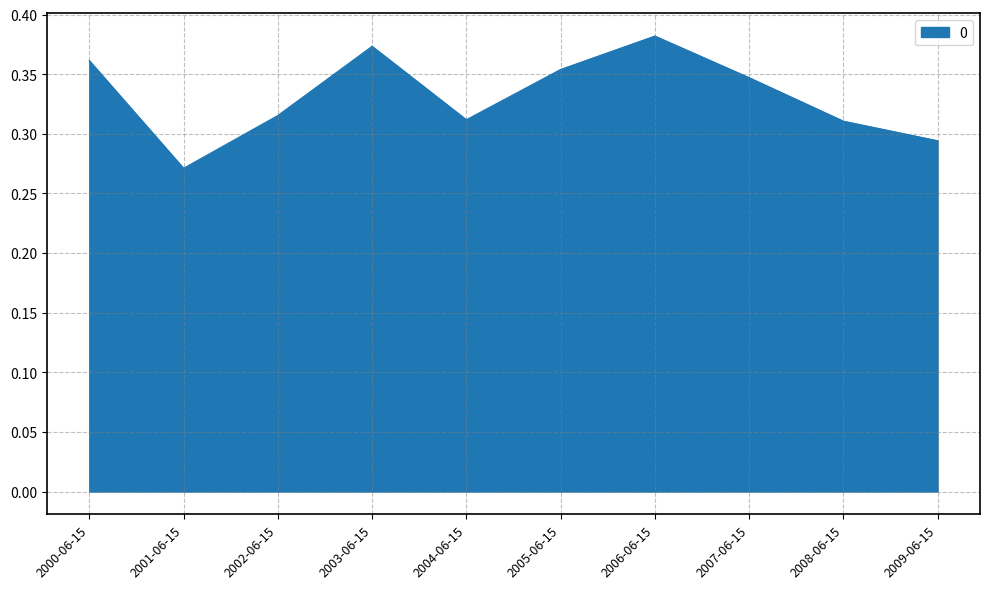

What is the sum of all values?

3.3